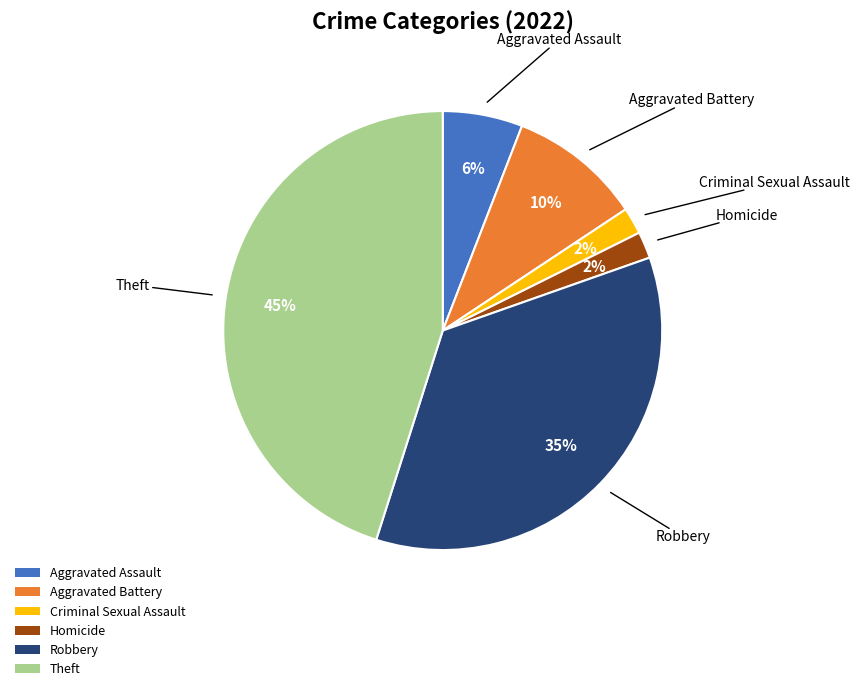

Which category has the biggest portion of the pie?

Theft